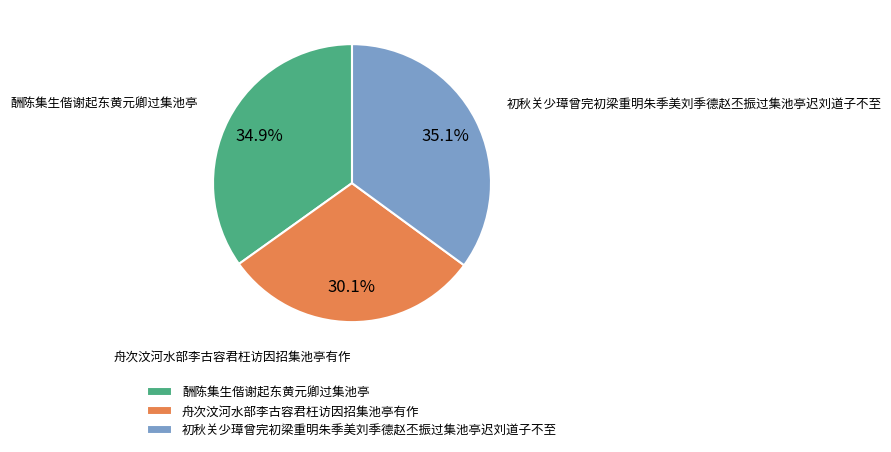

Do 初秋关少璋曾完初梁重明朱季美刘季德赵丕振过集池亭迟刘道子不至 and 舟次汶河水部李古容君枉访因招集池亭有作 together represent more than half of the pie?

Yes